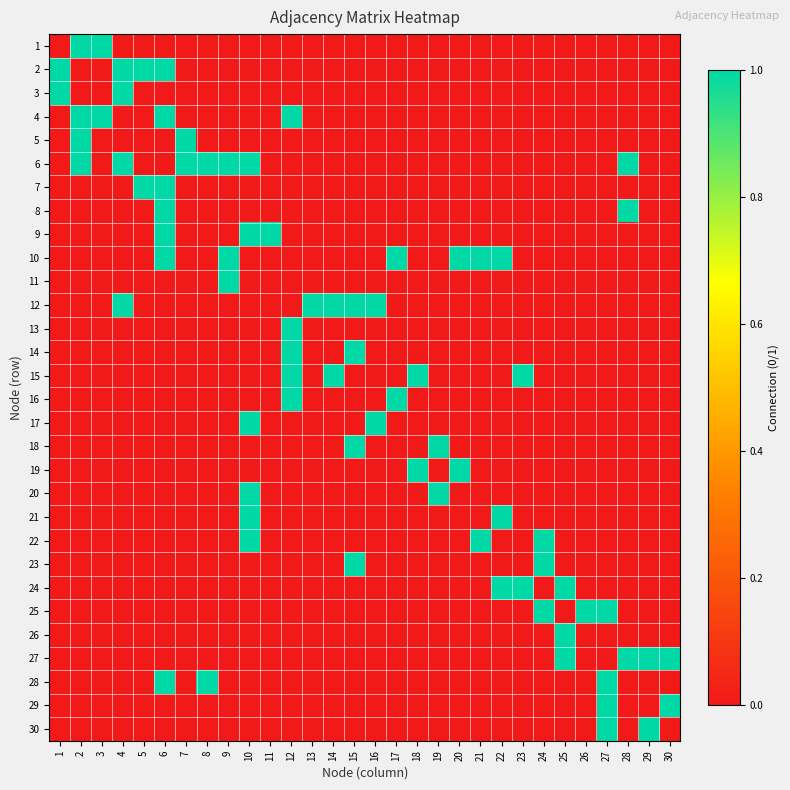

What is the spread (max minus min) of values at 16?

1